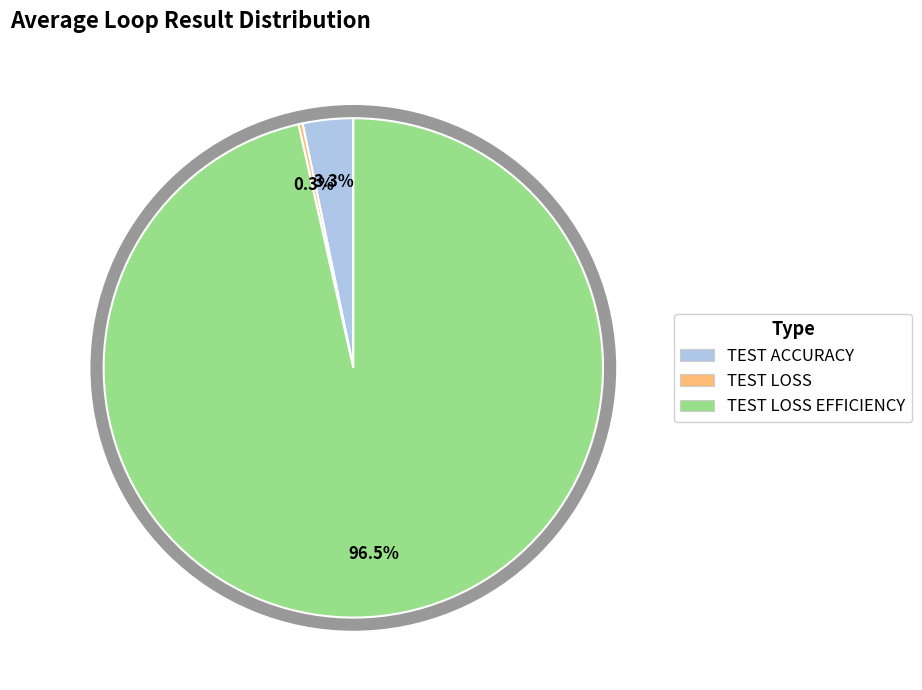

Does TEST LOSS account for over 50% of the chart?

No